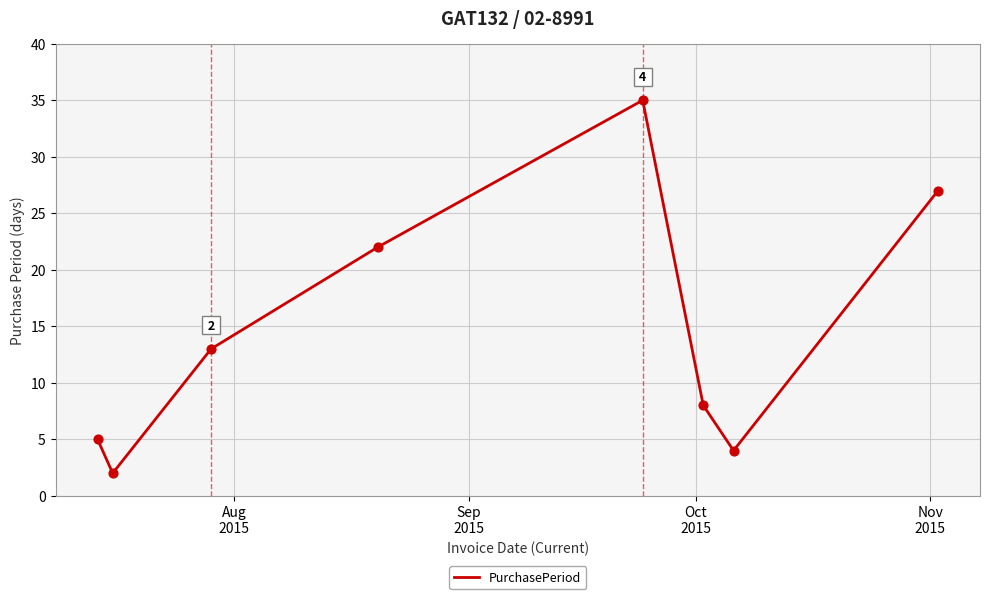

What is the maximum value shown in the chart?

35